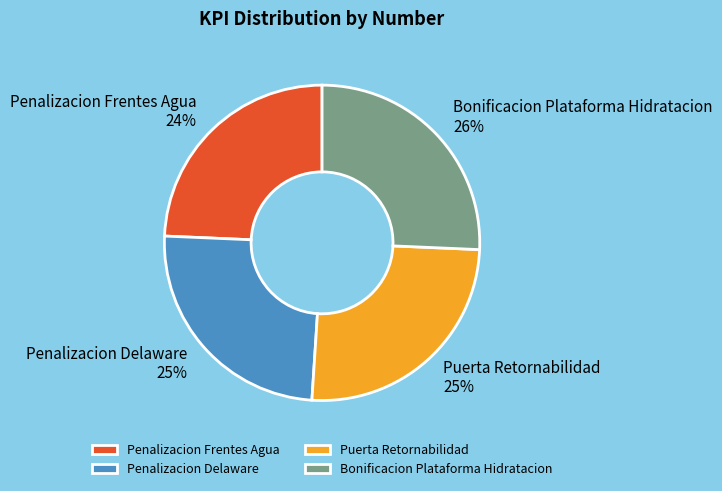

Is it true that Puerta Retornabilidad is 25% of the pie?

True